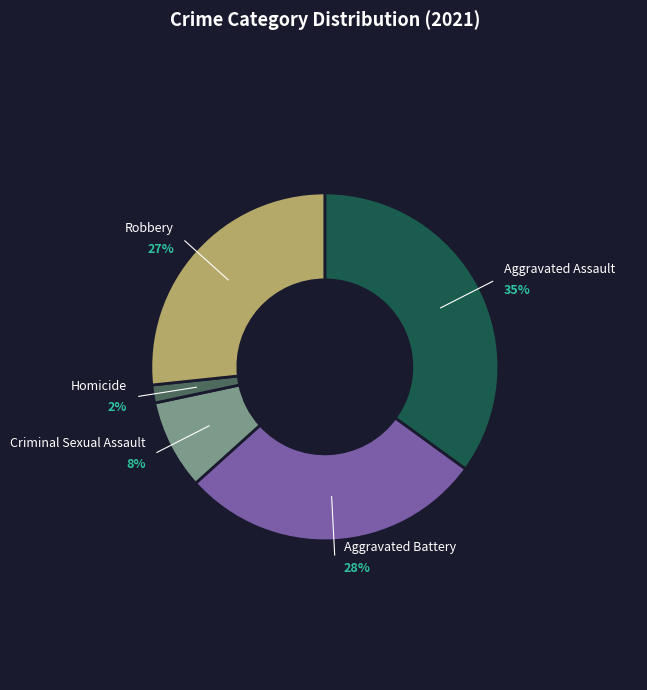

Is there a majority slice in this chart?

No